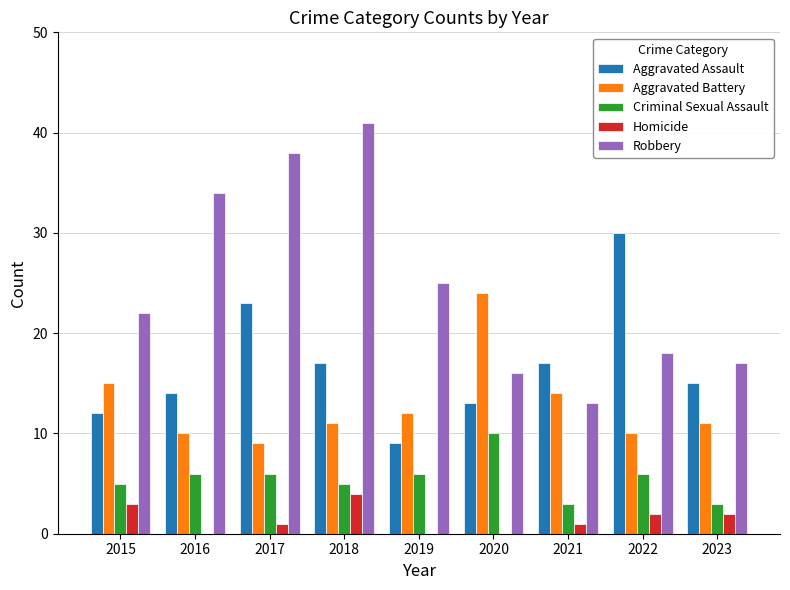

What are all the series names shown in the legend?

Aggravated Assault, Aggravated Battery, Criminal Sexual Assault, Homicide, Robbery